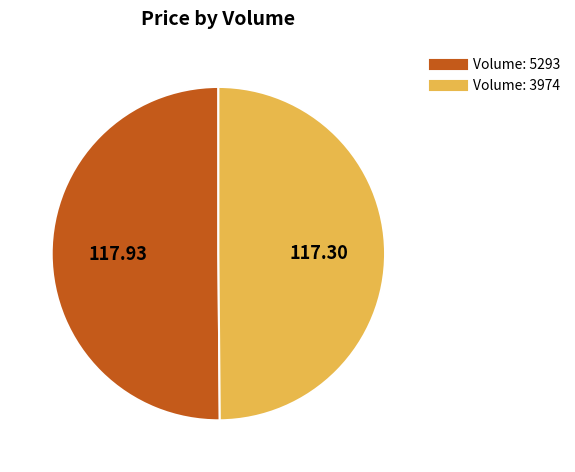

How many segments does this pie chart have?

2